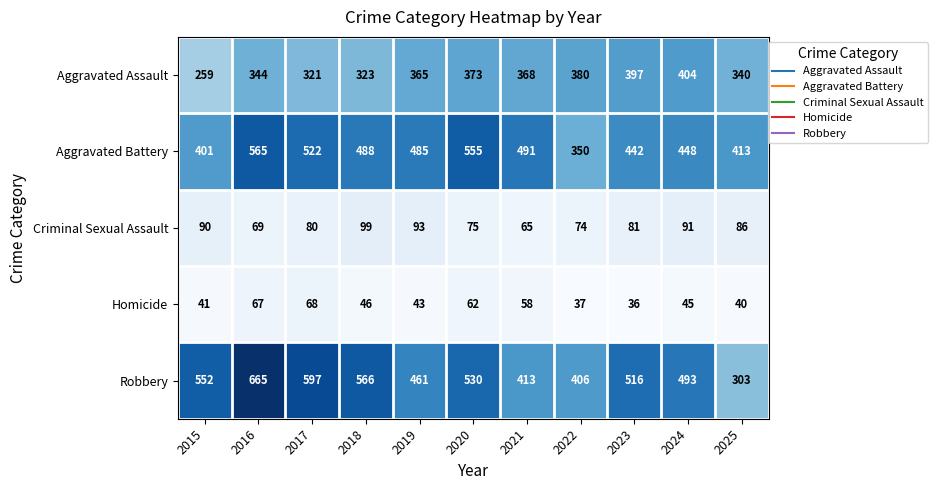

What is the spread (max minus min) of values at 2024?

448